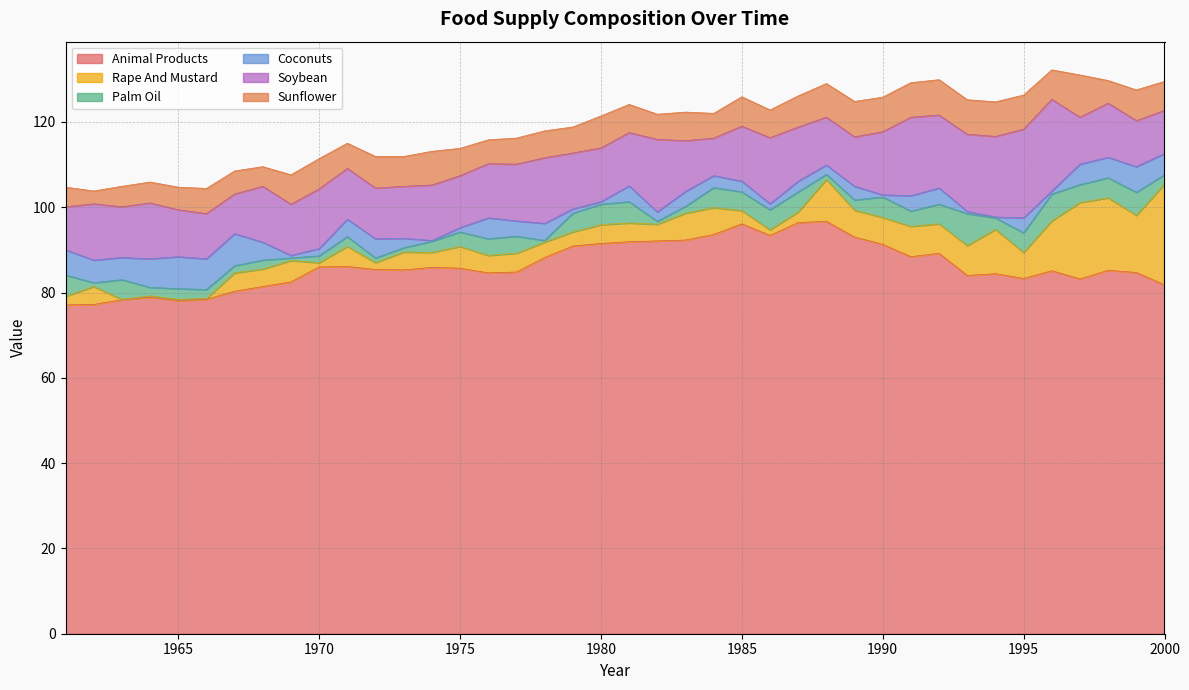

True or false: animal-products_animal_products and oils_rape_and_mustard intersect in this chart.

False